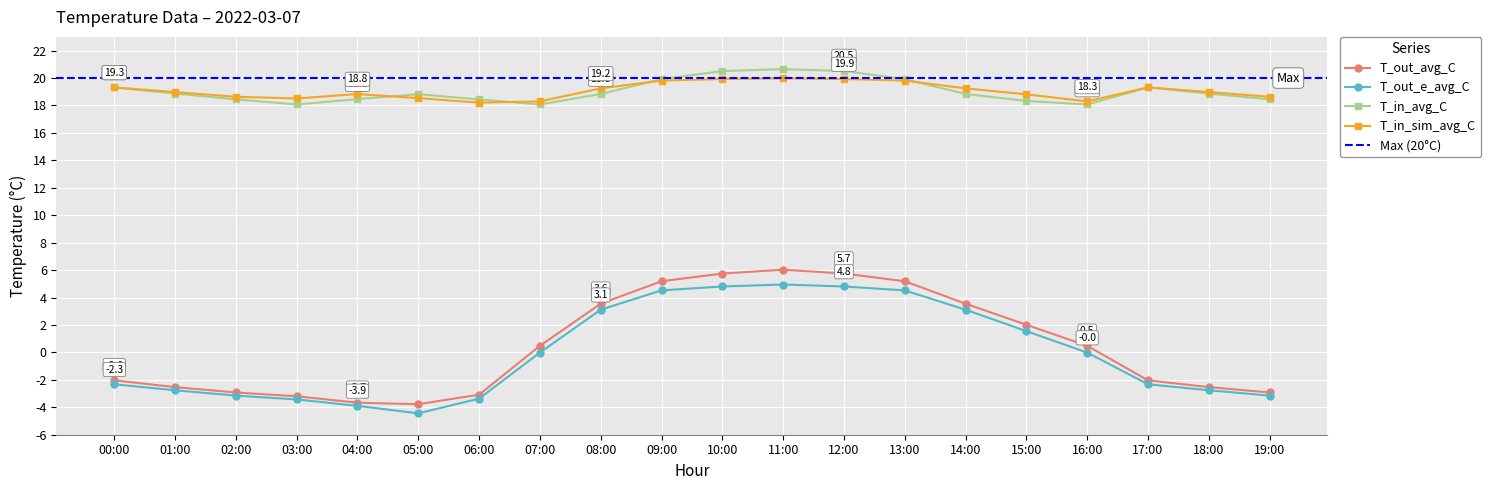

At which label does T_out_avg_C reach its minimum?

05:00